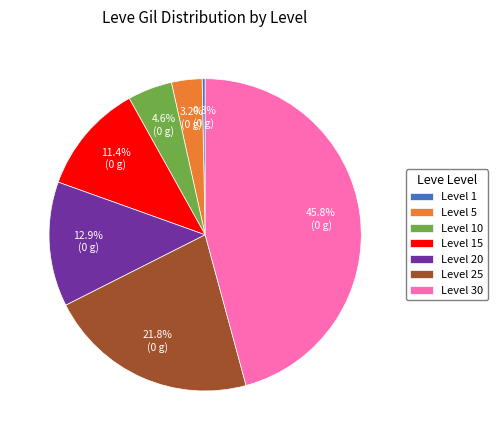

How many slices are in this pie chart?

7